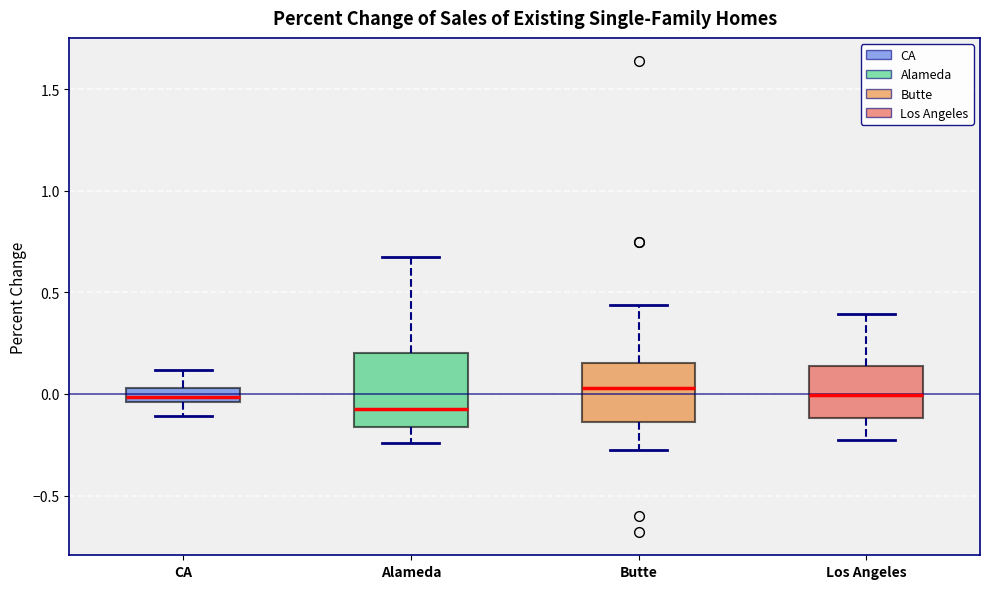

Which box is the tallest, from its lower edge to its upper edge?

Alameda